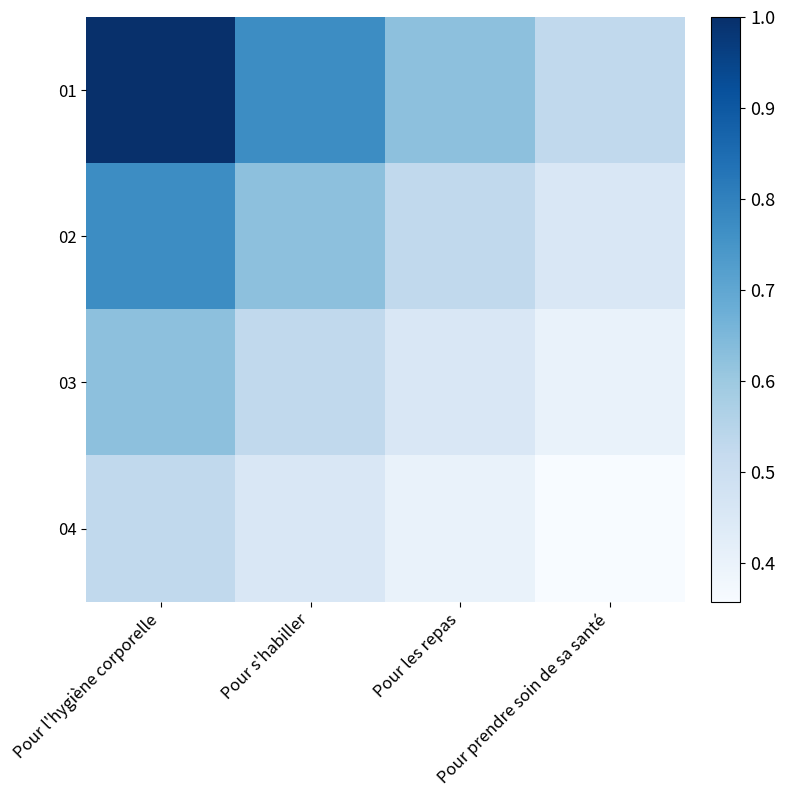

Which category has the lowest value across all series?

Pour prendre soin de sa santé